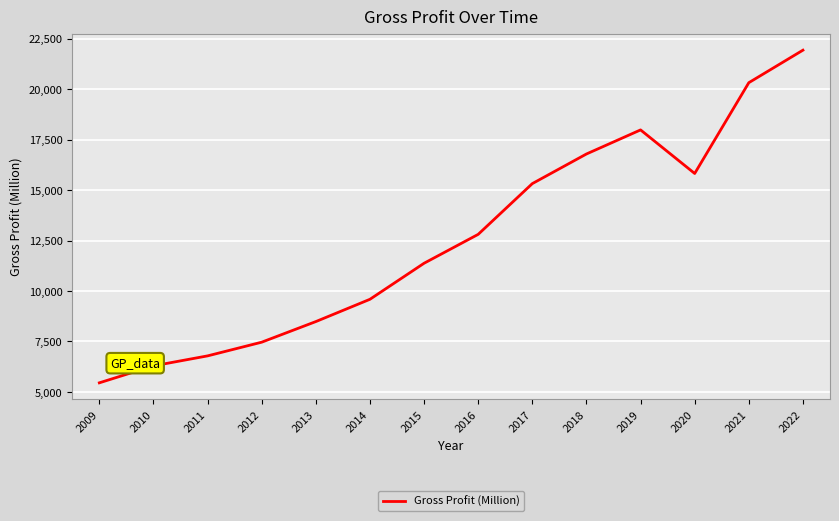

Between 2012 and 2017, which is larger?

2017